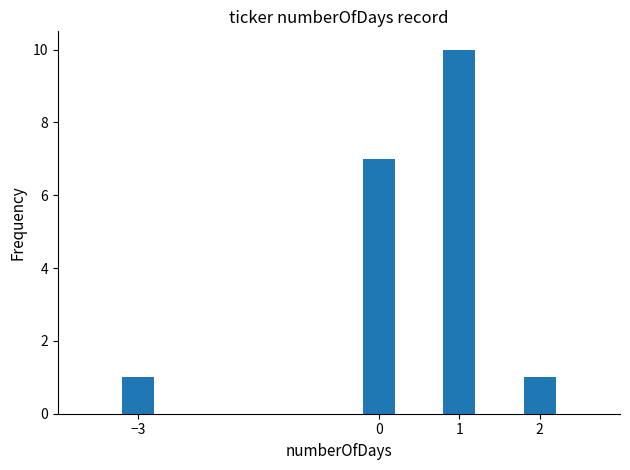

What is the maximum value shown in the chart?

10